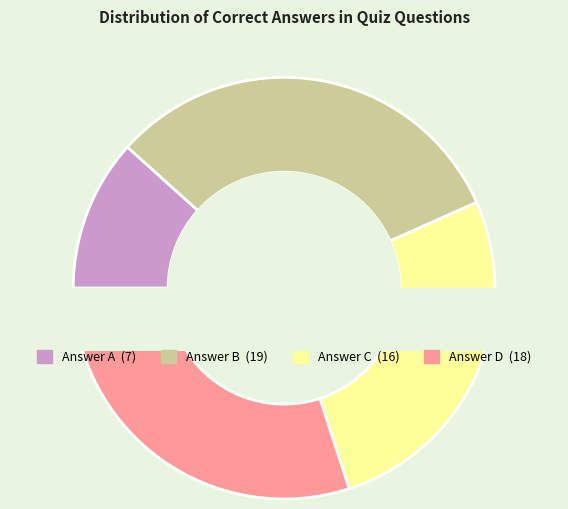

Is D the majority of the pie?

No